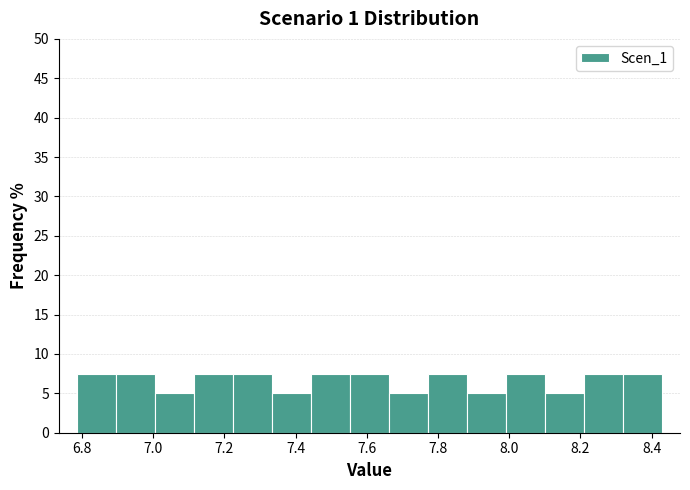

Reading left to right, list every bar in this chart as the range it spans on the x-axis followed by its height. Neither the bar edges nor the heights are printed on the chart, so give them approximately, as read against the axes.

6.78 to 6.90: 7.5
6.90 to 7.00: 7.5
7.00 to 7.12: 5.0
7.12 to 7.22: 7.5
7.22 to 7.34: 7.5
7.34 to 7.44: 5.0
7.44 to 7.56: 7.5
7.56 to 7.66: 7.5
7.66 to 7.78: 5.0
7.78 to 7.88: 7.5
7.88 to 8.00: 5.0
8.00 to 8.10: 7.5
8.10 to 8.22: 5.0
8.22 to 8.32: 7.5
8.32 to 8.42: 7.5